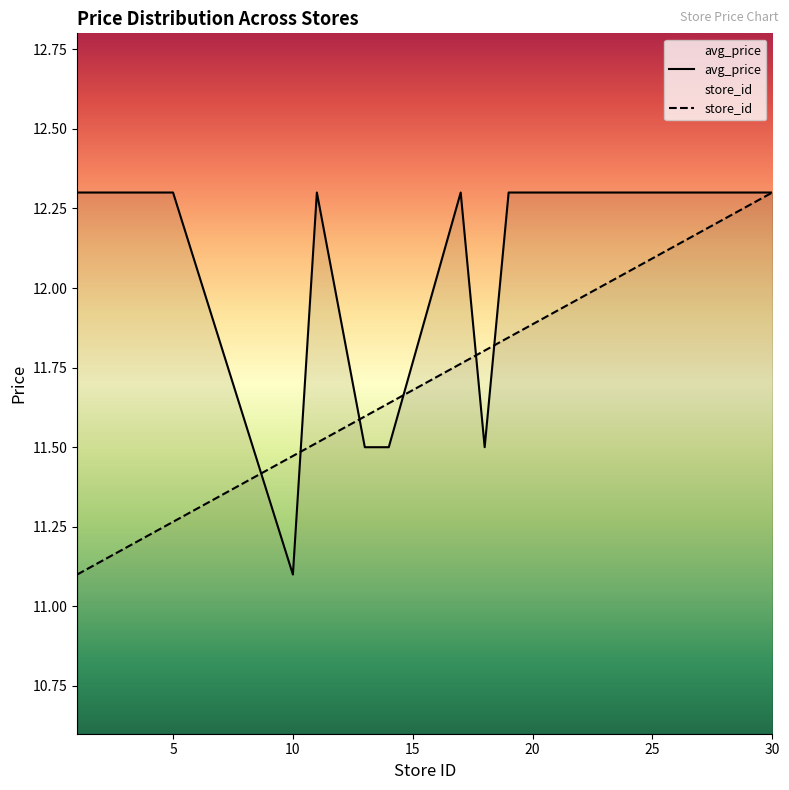

Reading right to left, transcribe all the data shown in this chart.

avg_price: 12.3	12.3	12.3	12.3	12.3	12.3	12.3	12.3	12.3	11.5	12.3	11.5	11.5	12.3	11.1	12.3	12.3	12.3	12.3	12.3
store_id: 12.3	12.3	12.2	12.2	12.1	12.0	12.0	11.9	11.8	11.8	11.8	11.6	11.6	11.5	11.5	11.3	11.2	11.2	11.1	11.1